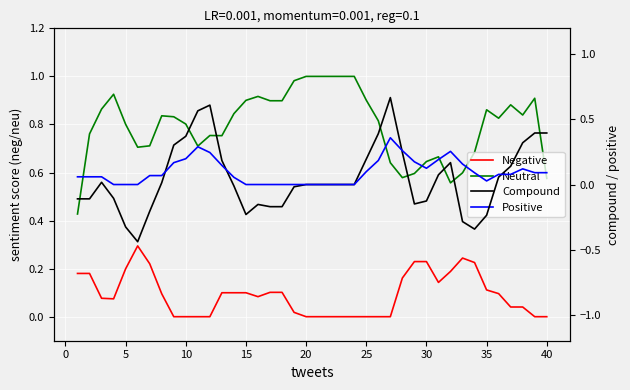

In Compound, how many points are higher than both neighbors (excluding endpoints)?

5